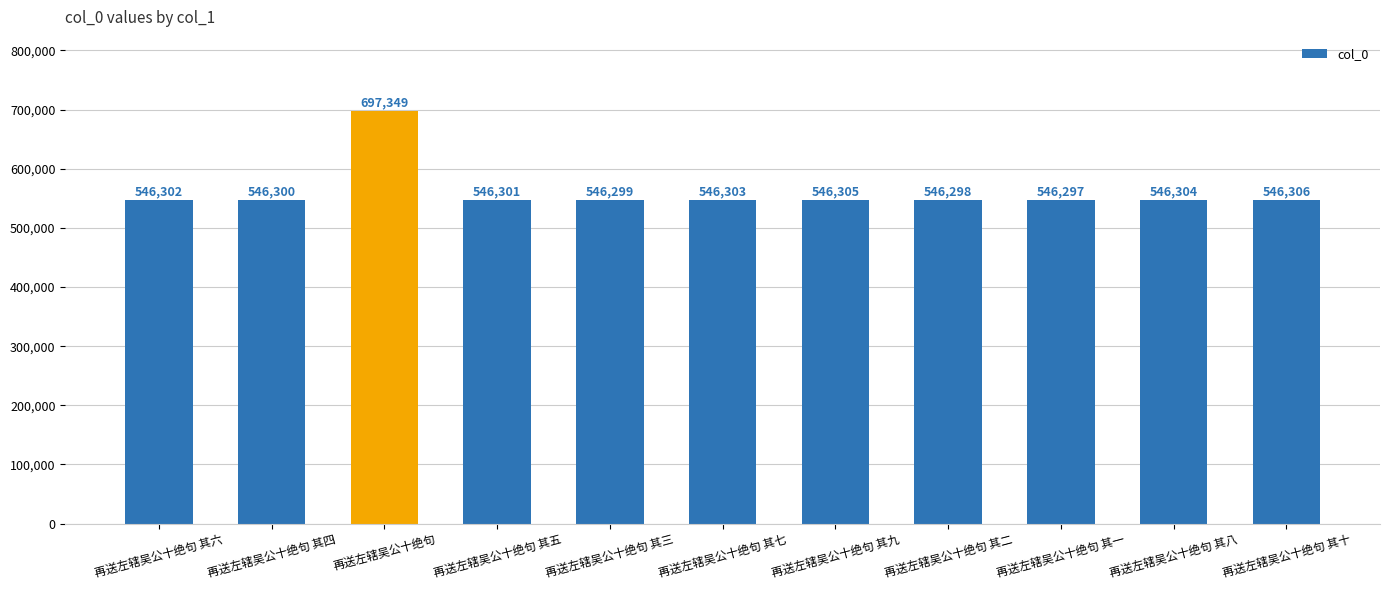

What is the label of the 3rd bar from the right?

再送左辖吴公十绝句 其一